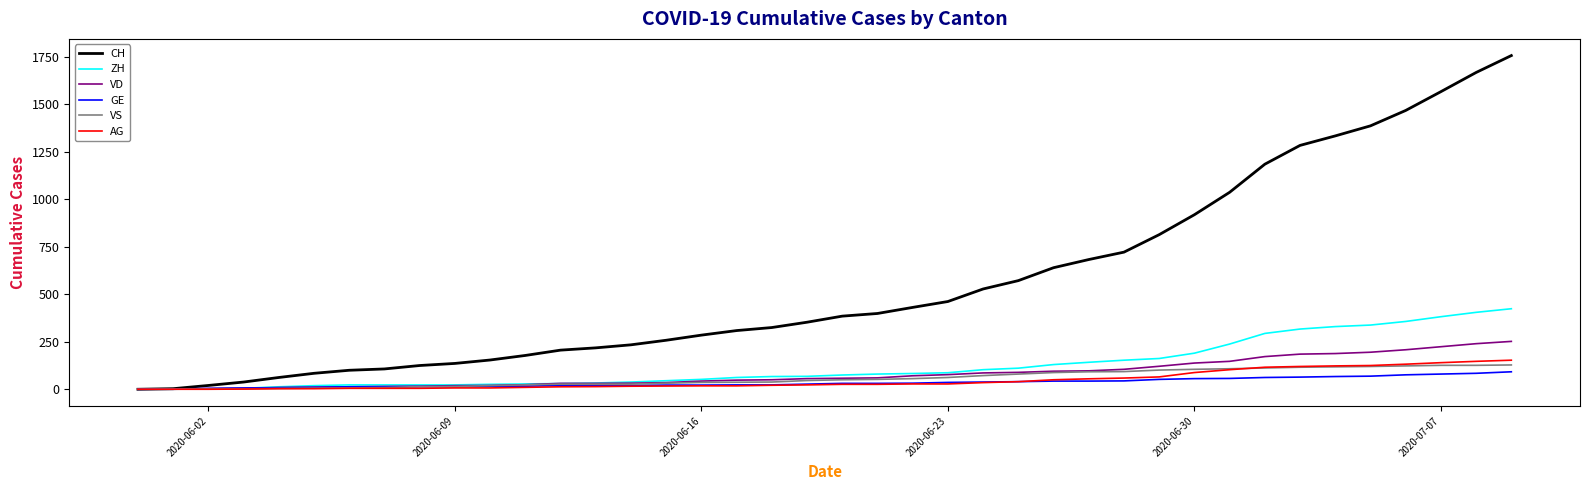

What is the difference between the maximum and minimum values in the ZH series?

424